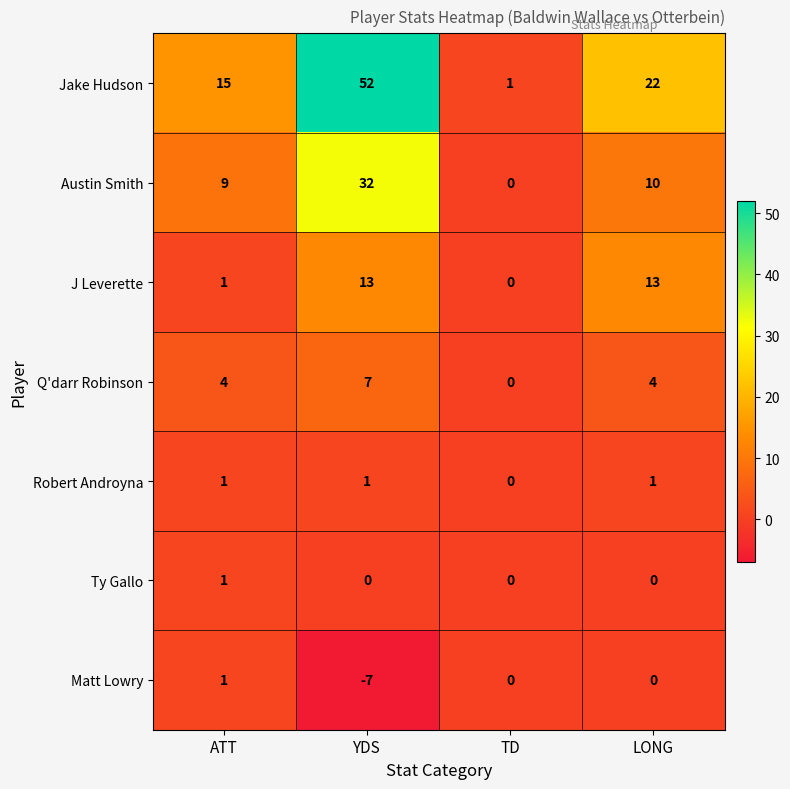

What is the spread (max minus min) of values at ATT?

14